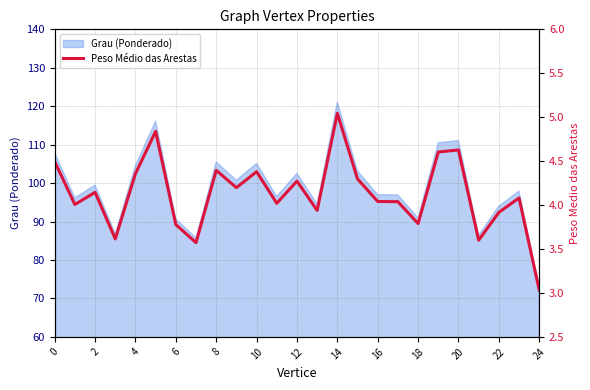

At which category does the chart reach its peak across all series?

14